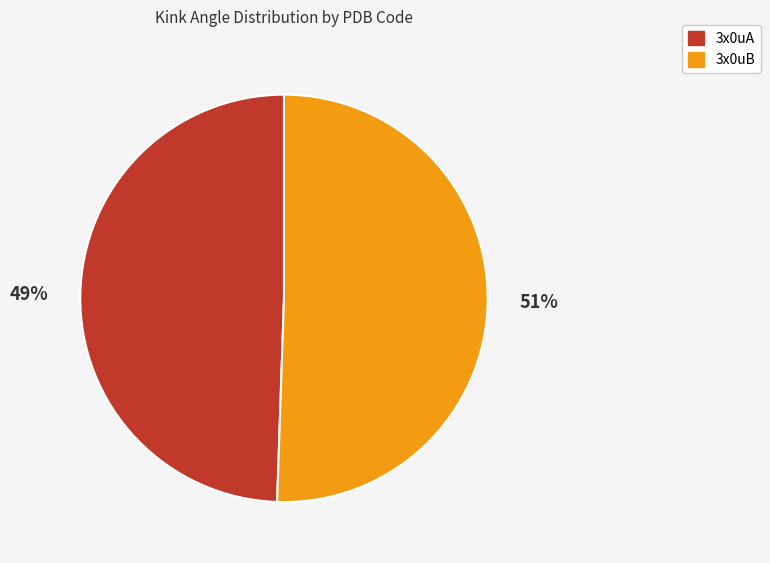

Count the number of slices in the pie.

2